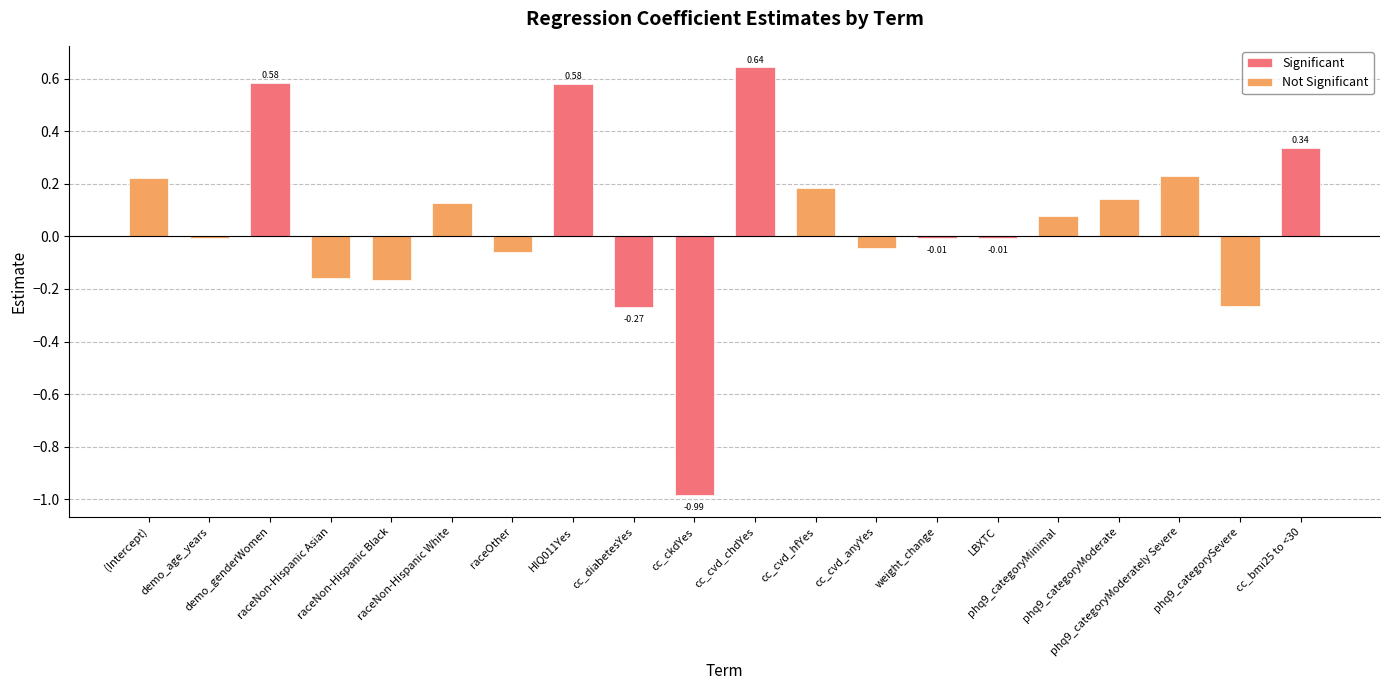

What is the minimum value shown in the chart?

-1.0